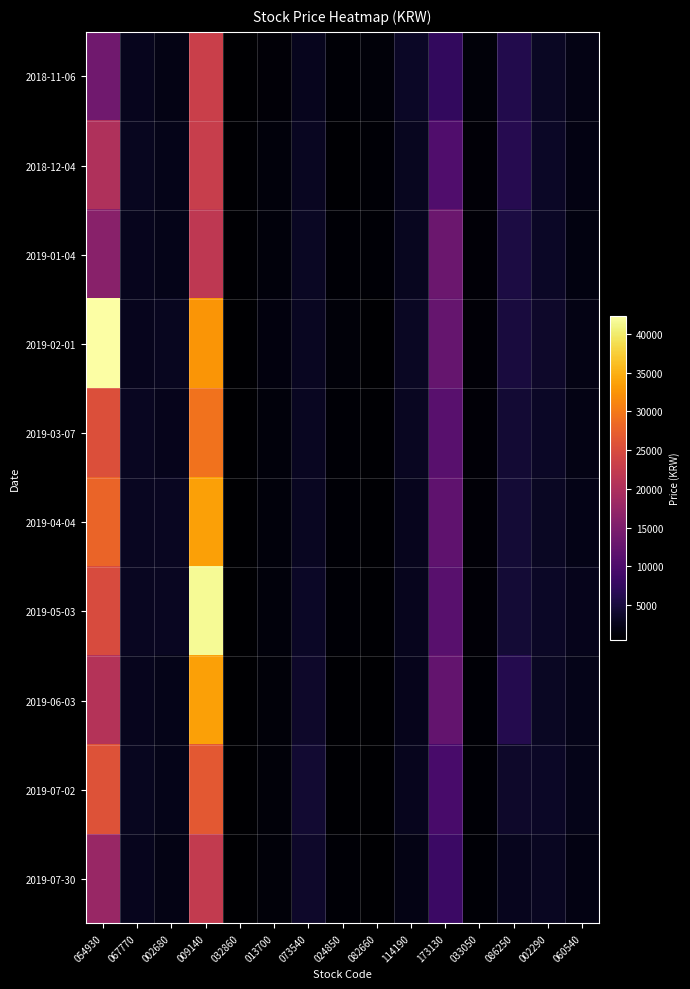

List the series in order of their peak value, highest first.

2019-02-01, 2019-05-03, 2019-04-04, 2019-06-03, 2019-03-07, 2019-07-02, 2018-11-06, 2018-12-04, 2019-07-30, 2019-01-04